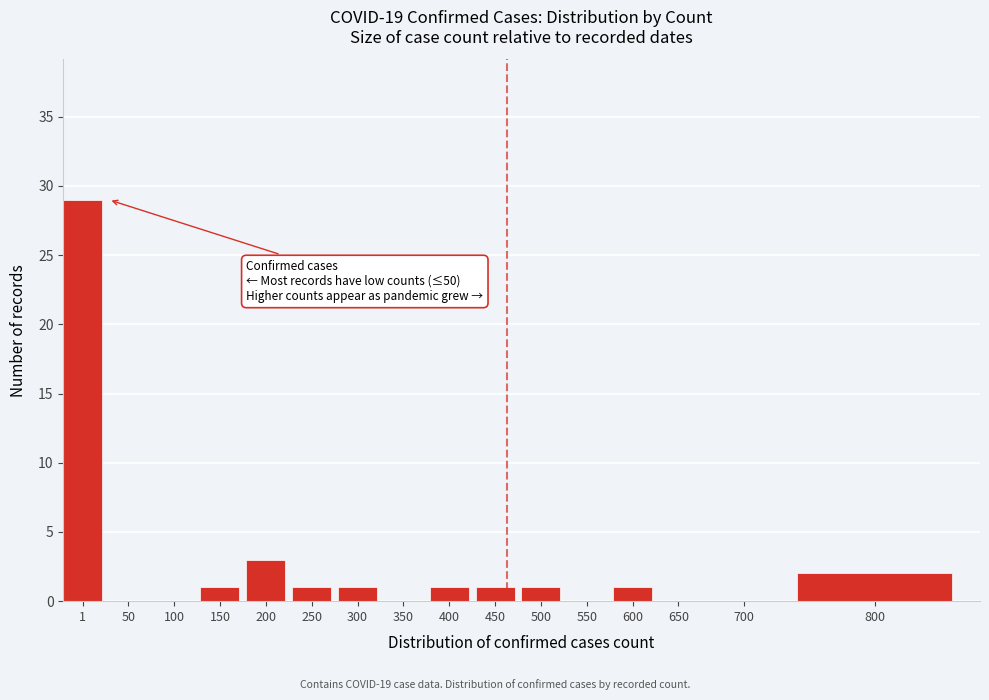

Reading right to left, extract all data points from this chart.

800=2	700=0	650=0	600=1	550=0	500=1	450=1	400=1	350=0	300=1	250=1	200=3	150=1	100=0	50=0	1=29